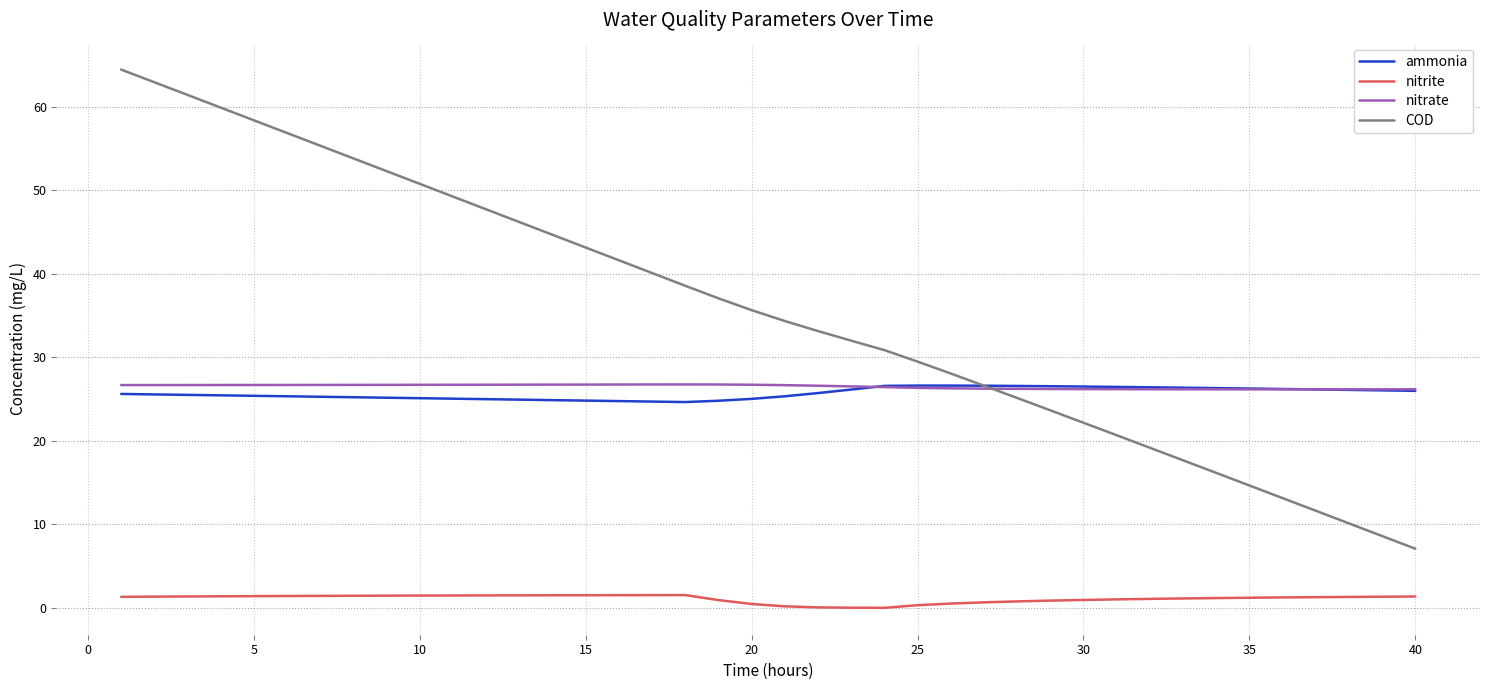

True or false: nitrite and ammonia cross at least once.

False